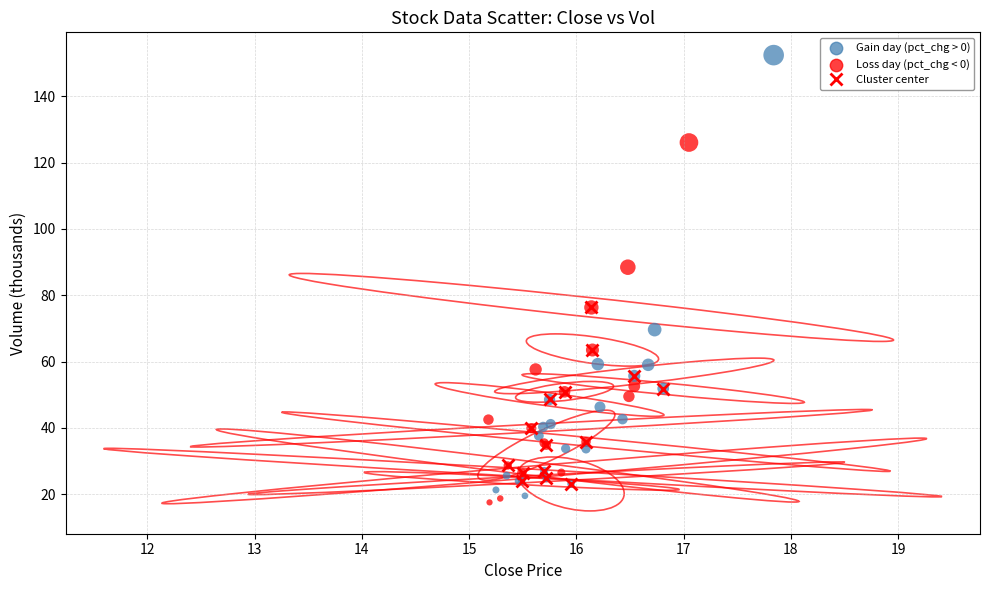

What Y value in the scatter plot is closest to 84?

88.5